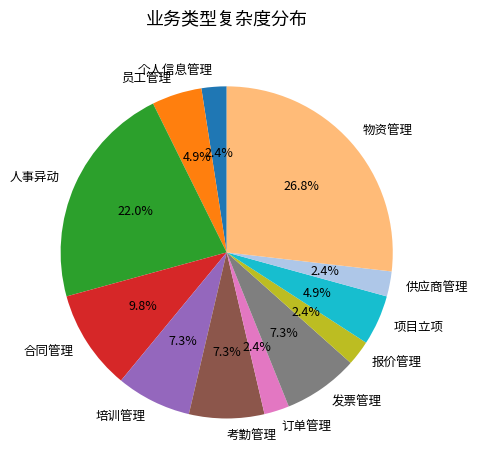

What is the ratio of the value at 考勤管理 to the value at 发票管理?

1.0